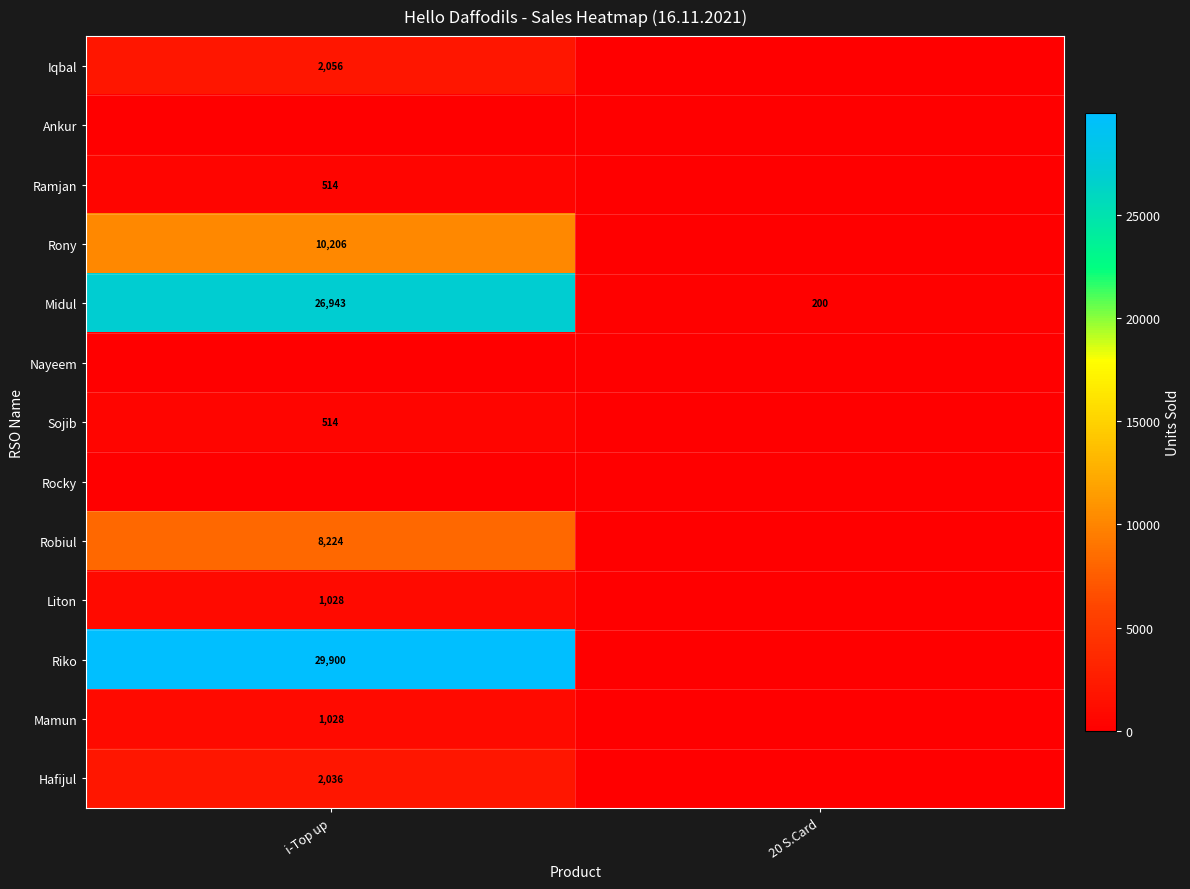

What is the difference between the Midul values at 20 S.Card and i-Top up?

26743